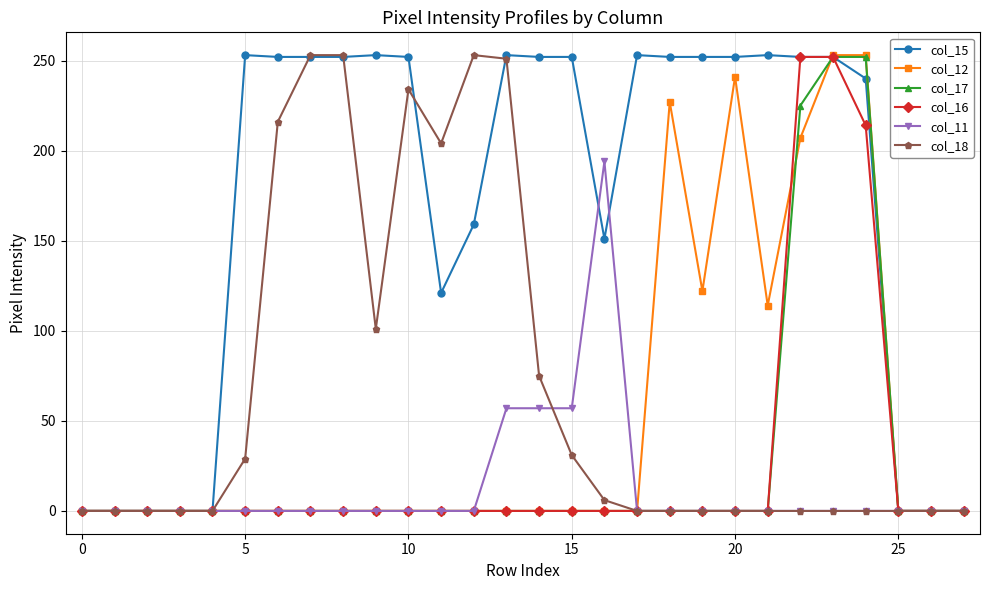

What is the greatest value displayed?

253